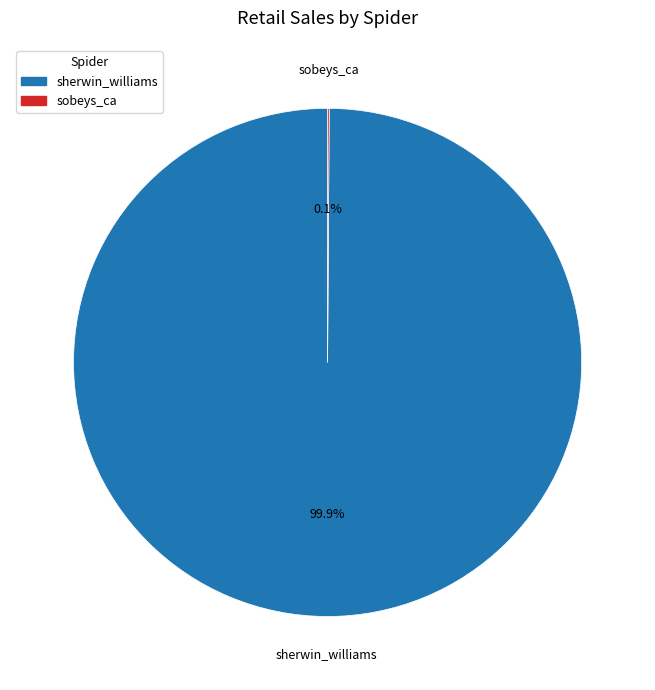

Which category has the biggest portion of the pie?

sherwin_williams